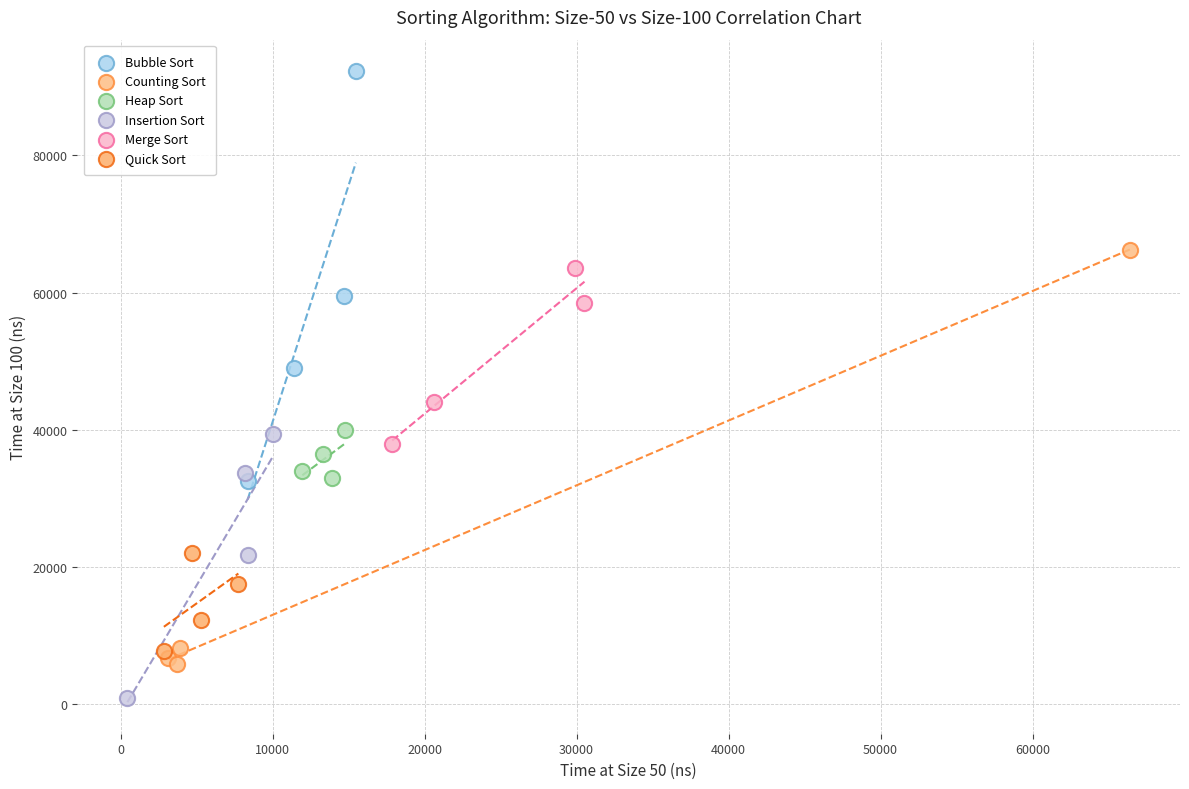

Which series reaches the maximum Y coordinate?

Bubble Sort